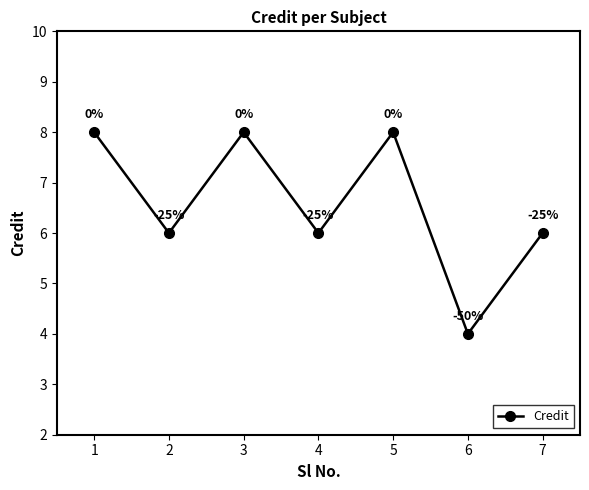

Between 2 and 5, which is larger?

5